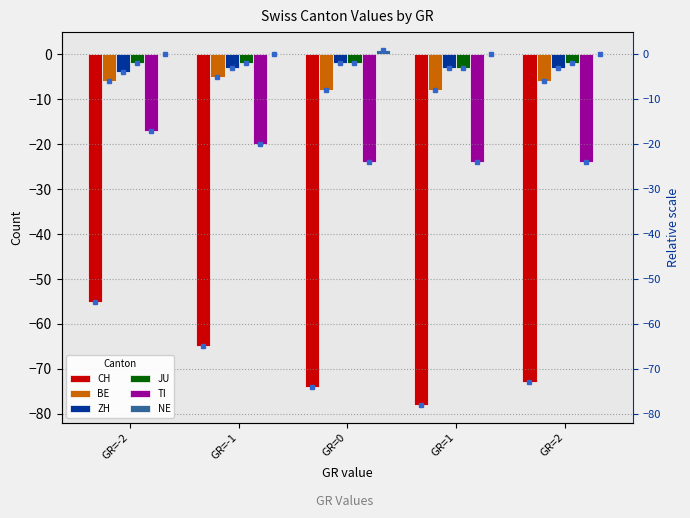

At which label is NE closest to 0?

GR=-2